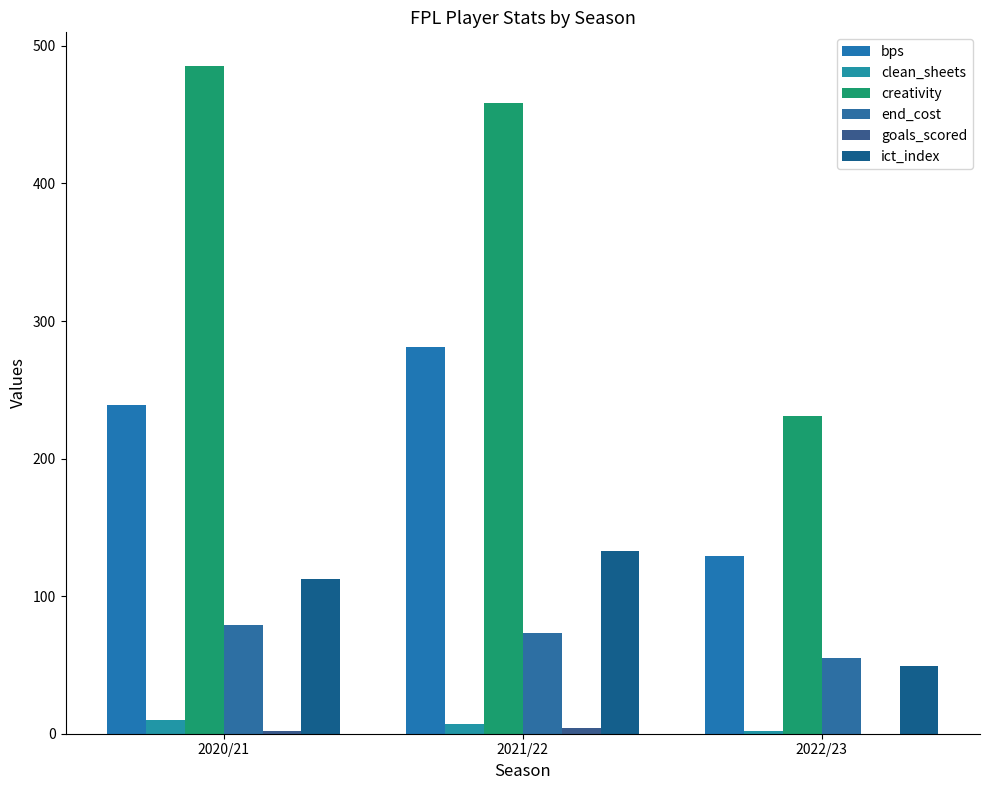

Which series has the widest spread of values?

creativity